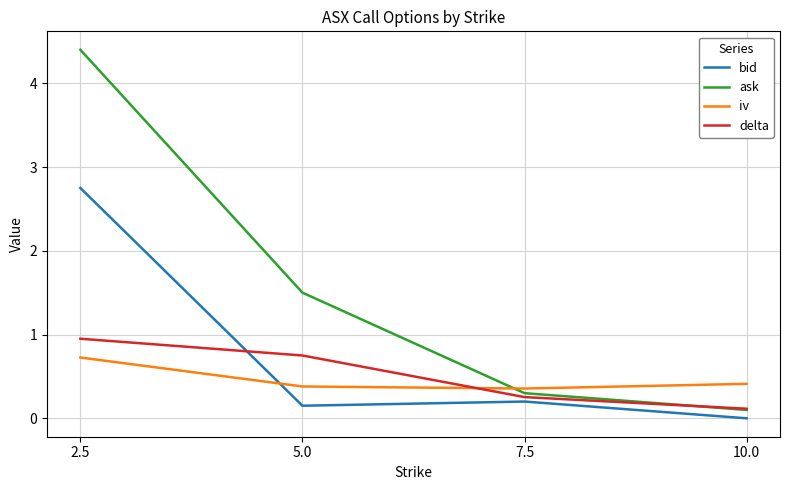

Between 5.0 and 7.5, which series saw the biggest shift?

ask